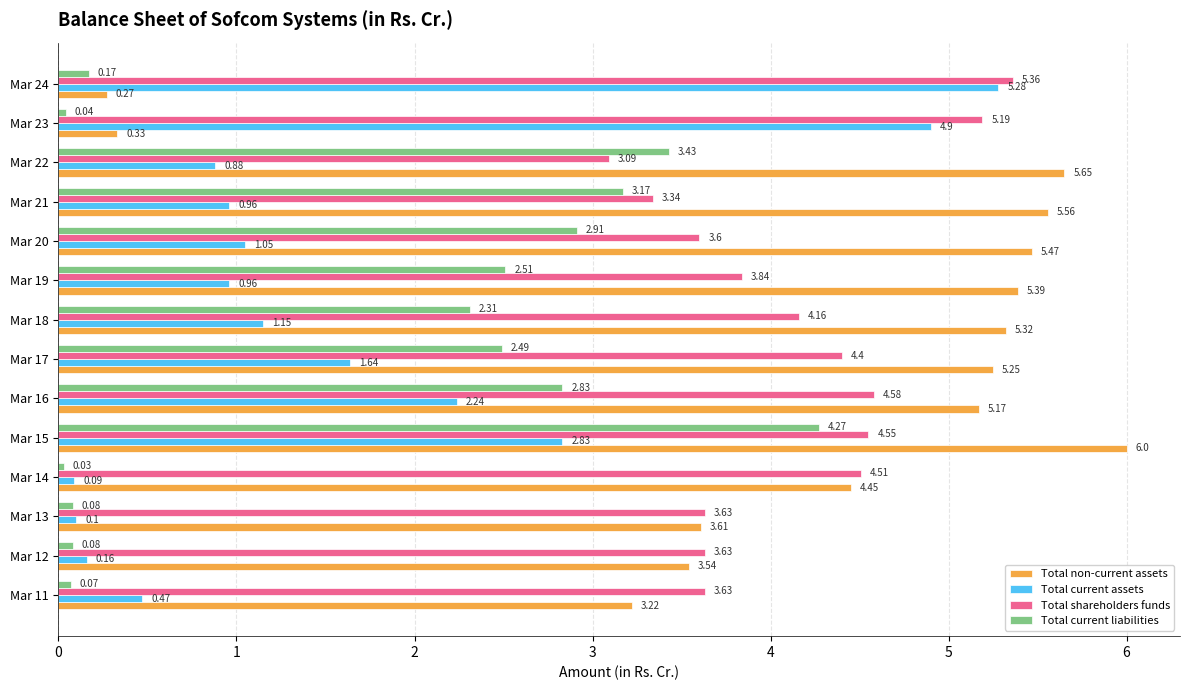

At Mar 21, list the series in order from largest to smallest.

Total non-current assets, Total shareholders funds, Total current liabilities, Total current assets